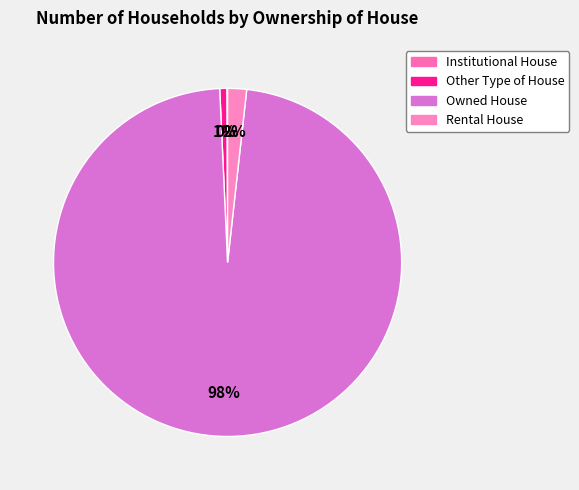

What is the change in value from Owned House to Rental House?

-4364